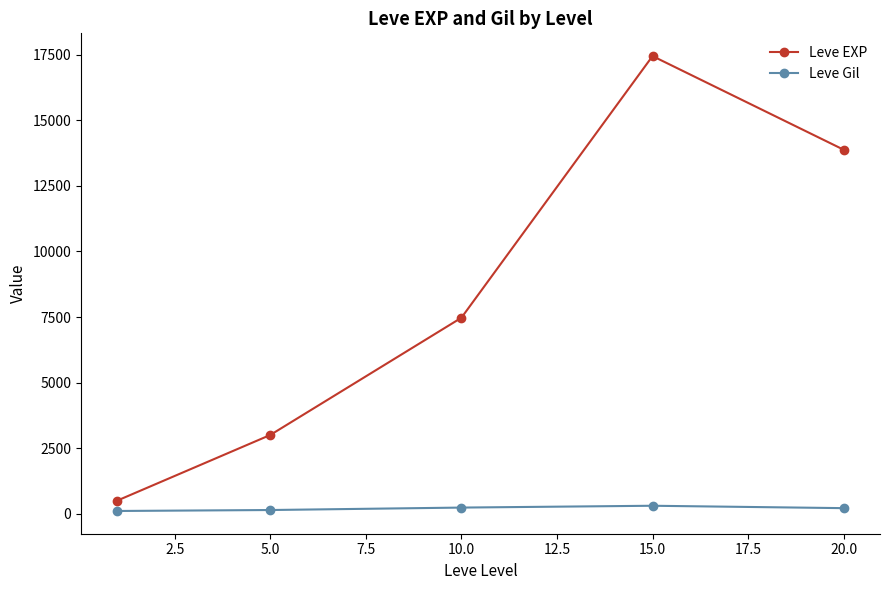

True or false: Leve EXP and Leve Gil cross at least once.

False